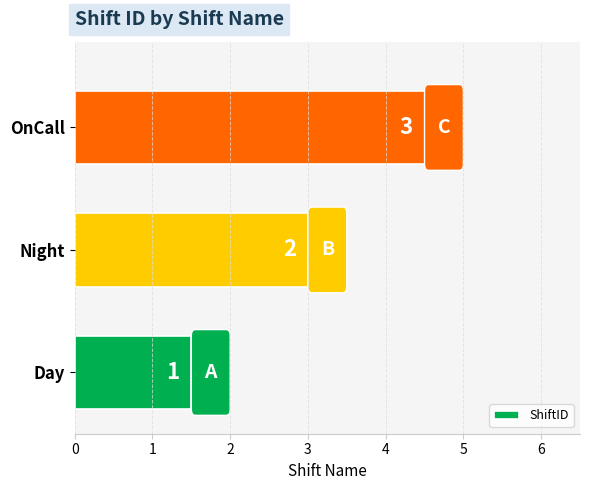

What is the maximum value shown in the chart?

4.5